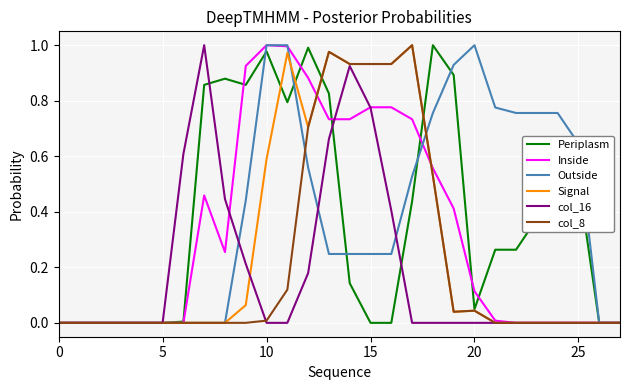

Is this an area chart (filled region under the line)?

No